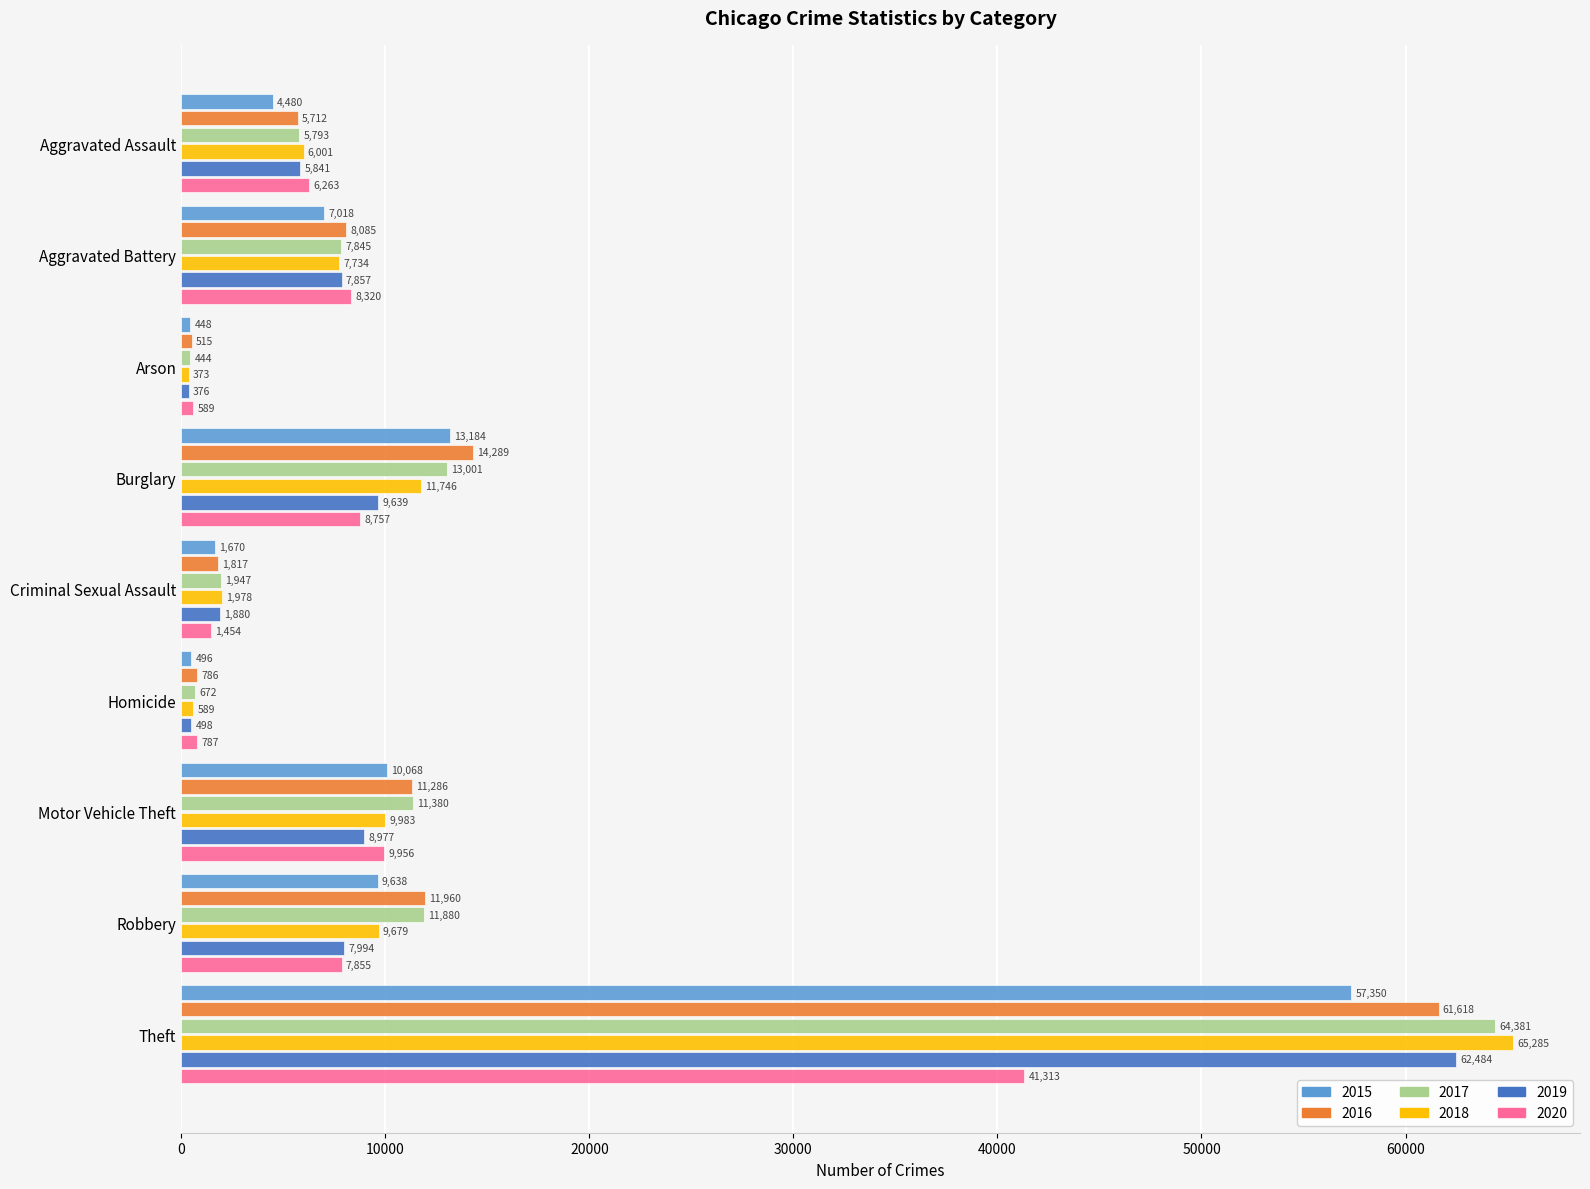

Where is 2016 nearest to the value 31066?

Burglary